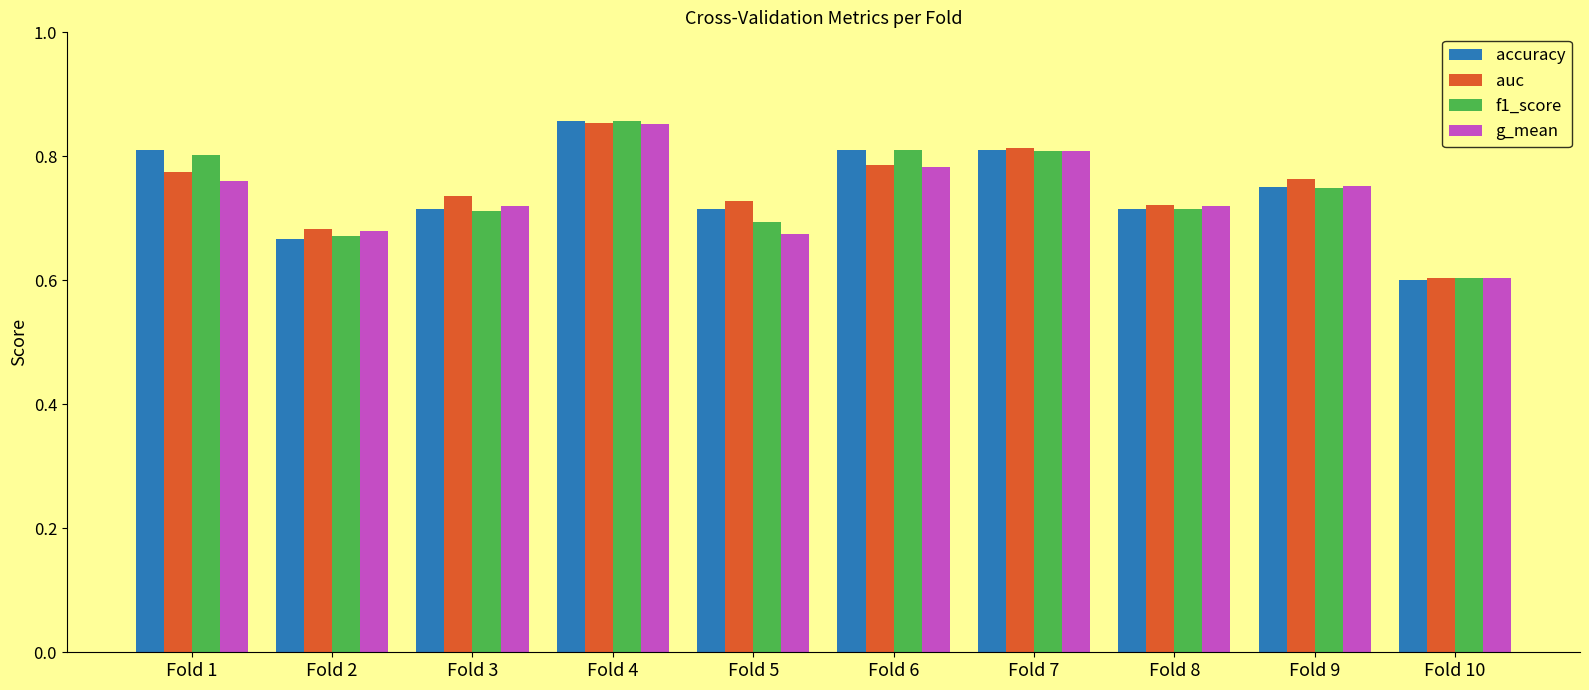

Does the chart contain stacked bars?

No